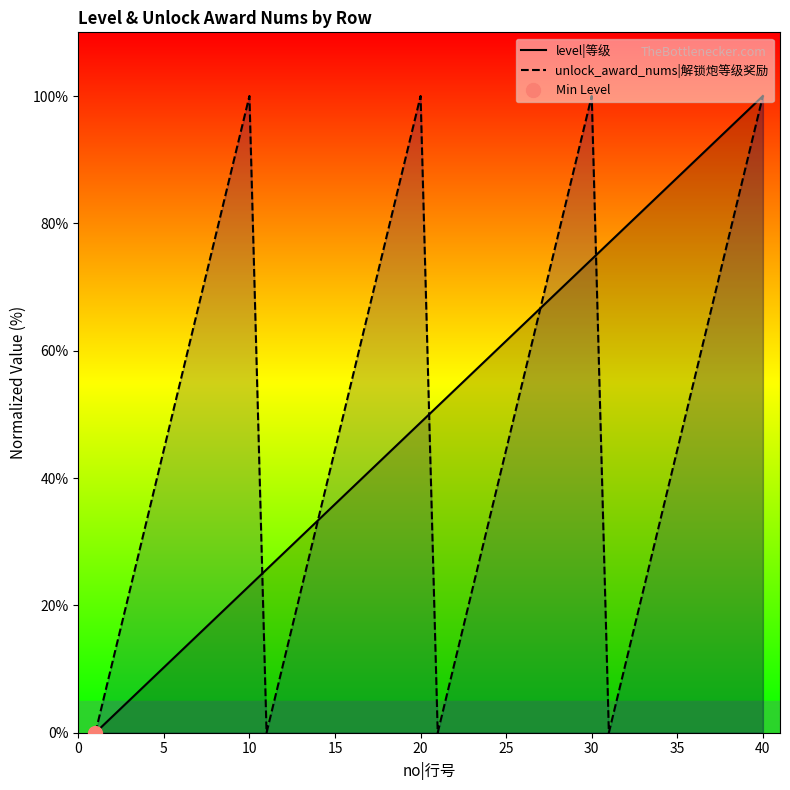

Reading left to right, extract all data points from this chart.

level|等级: 0.0	2.6	5.1	7.7	10.3	12.8	15.4	17.9	20.5	23.1	25.6	28.2	30.8	33.3	35.9	38.5	41.0	43.6	46.2	48.7	51.3	53.8	56.4	59.0	61.5	64.1	66.7	69.2	71.8	74.4	76.9	79.5	82.1	84.6	87.2	89.7	92.3	94.9	97.4	100.0
unlock_award_nums|解锁炮等级奖励: 0.0	11.1	22.2	33.3	44.4	55.6	66.7	77.8	88.9	100.0	0.0	11.1	22.2	33.3	44.4	55.6	66.7	77.8	88.9	100.0	0.0	11.1	22.2	33.3	44.4	55.6	66.7	77.8	88.9	100.0	0.0	11.1	22.2	33.3	44.4	55.6	66.7	77.8	88.9	100.0